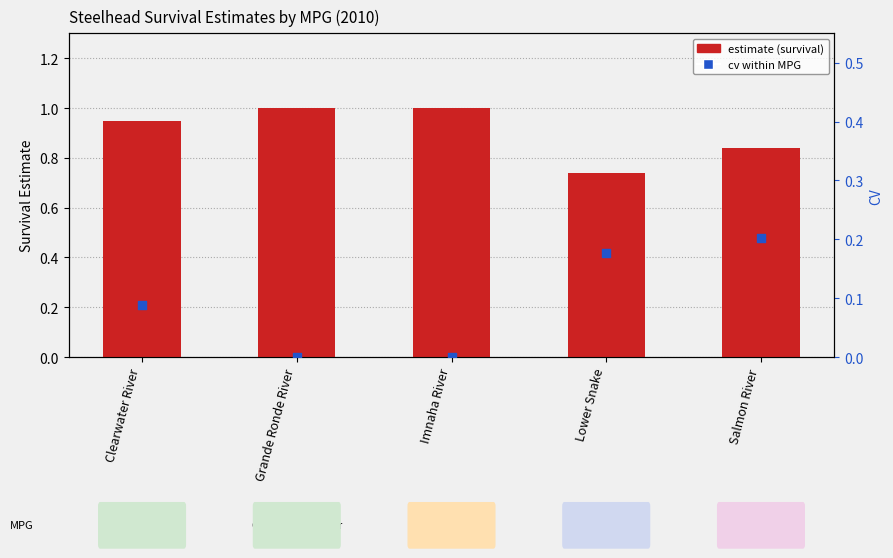

Is the value of cv (coeff. of variation) at Clearwater River greater than the value of estimate at Grande Ronde River?

No